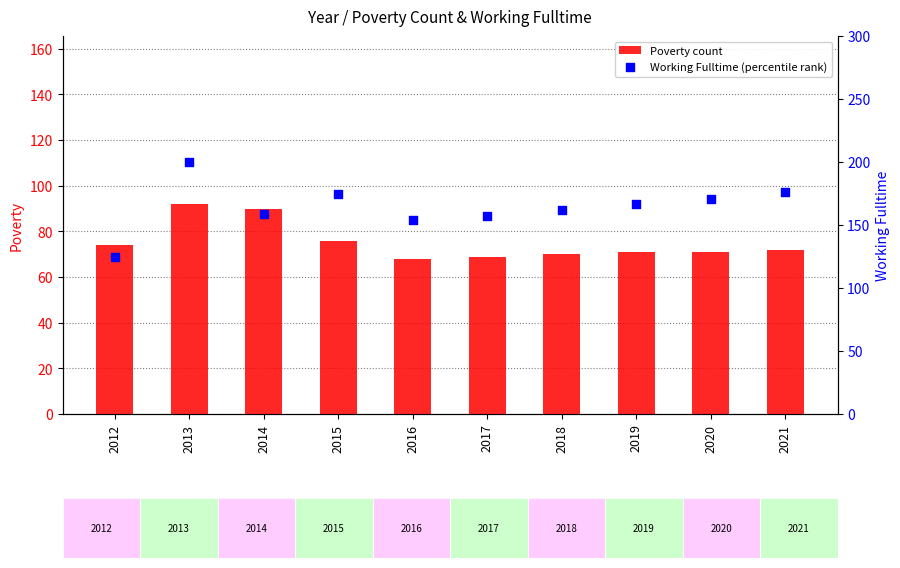

At how many categories does at least one series exceed 91?

10